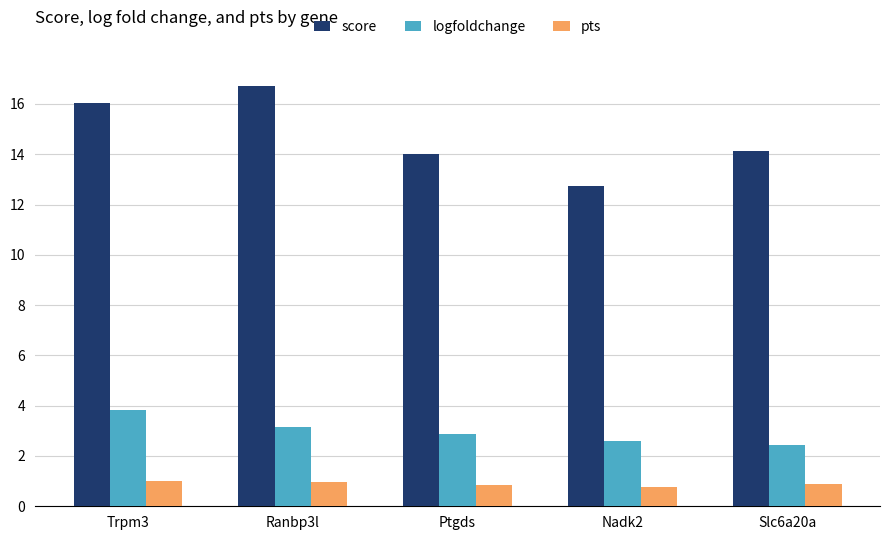

What is the difference between the highest and lowest values at Slc6a20a?

13.2